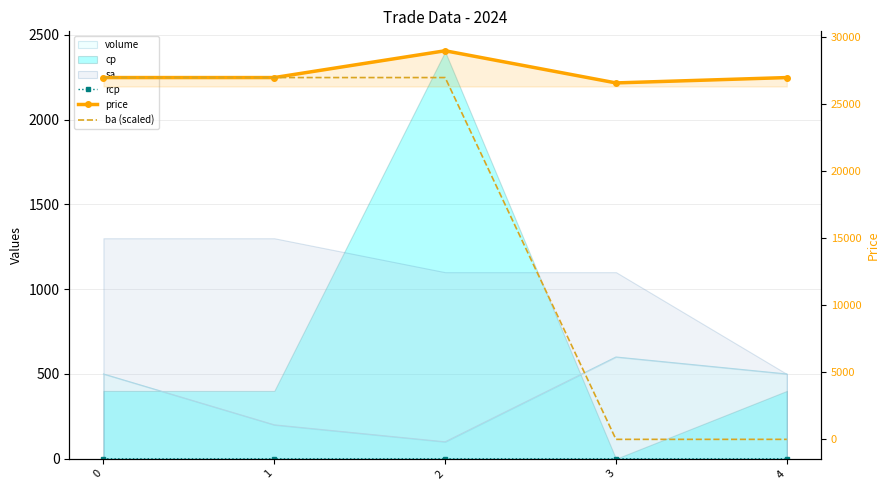

True or false: price and rcp intersect in this chart.

False